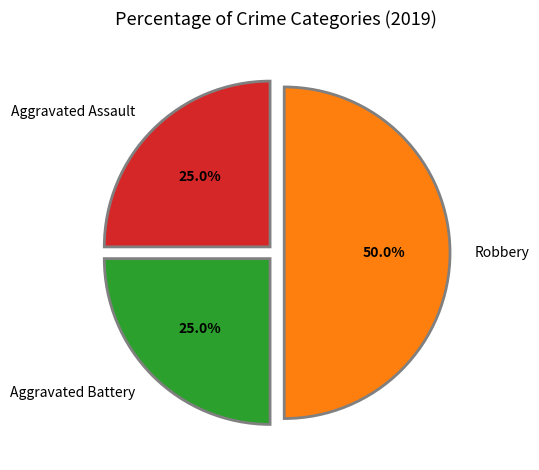

Is Aggravated Assault the majority of the pie?

No